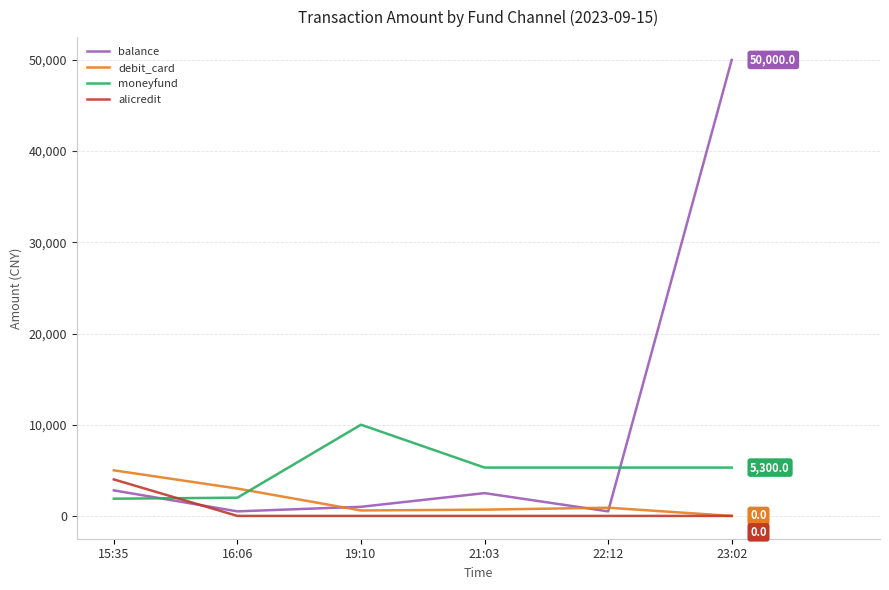

Is the value of moneyfund at 19:10 greater than the value of balance at 23:02?

No